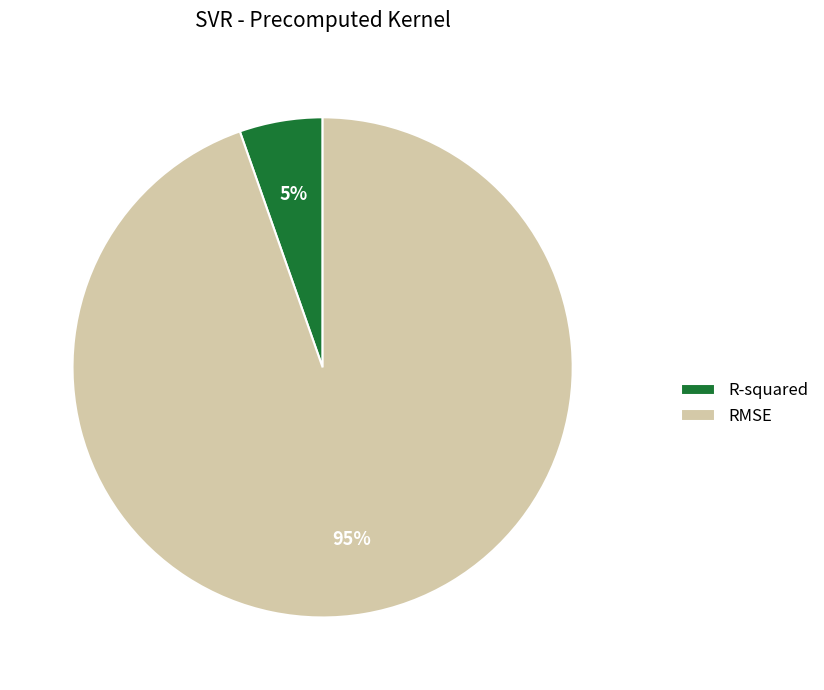

Rank the categories by value from lowest to highest.

R-squared, RMSE